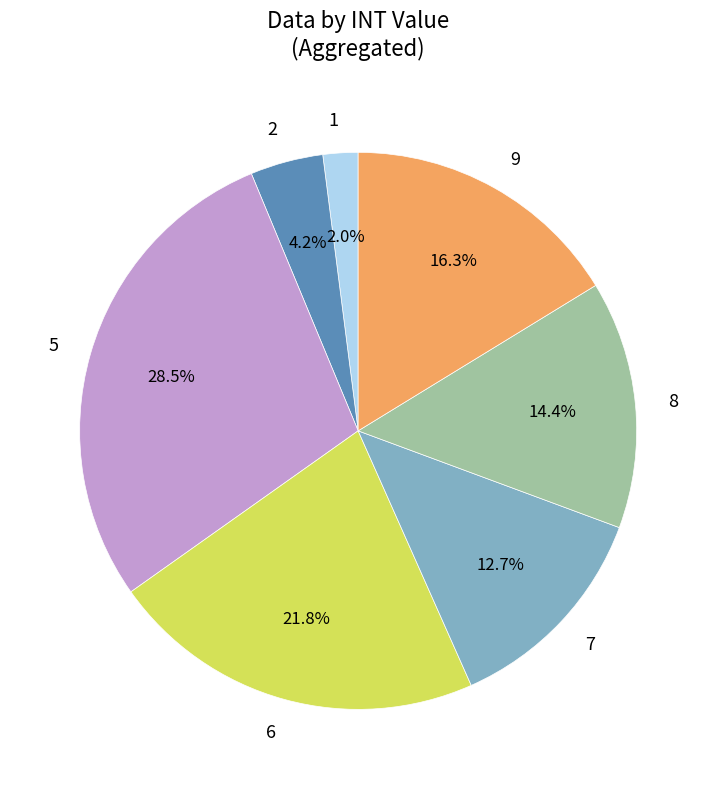

The 5 slice represents 24% of the pie. True or false?

False